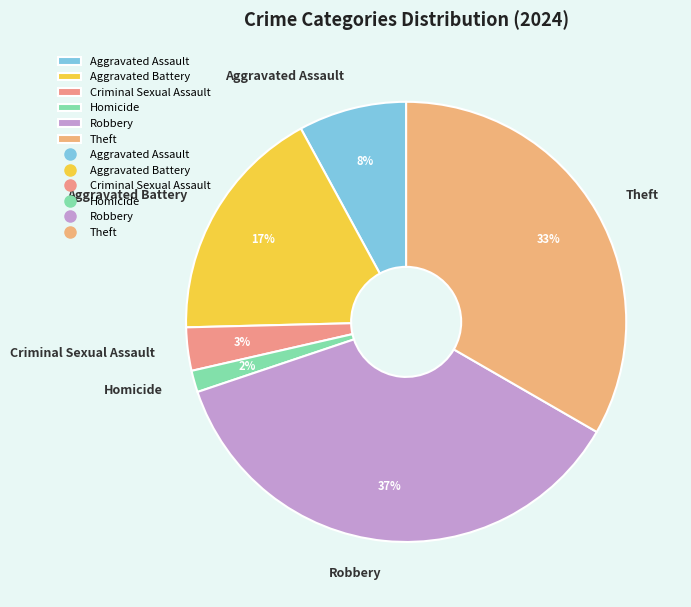

To the nearest percent, what is the average slice percentage?

17%